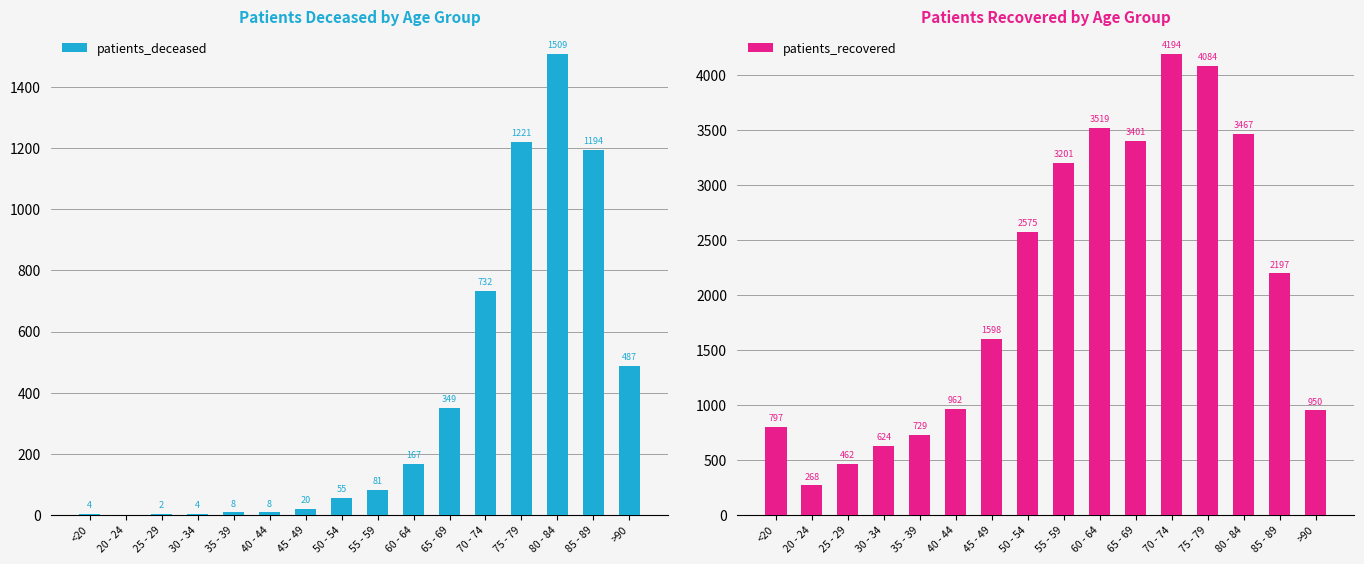

What is the total value across all series at 20 - 24?

268